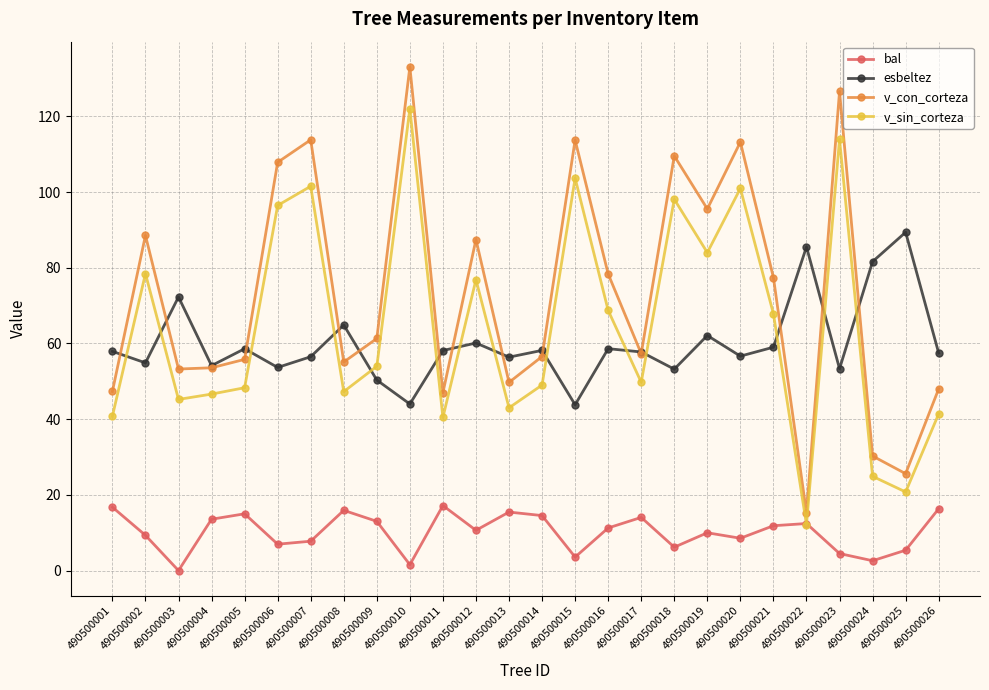

What are all the series names shown in the legend?

bal, esbeltez, v_con_corteza, v_sin_corteza